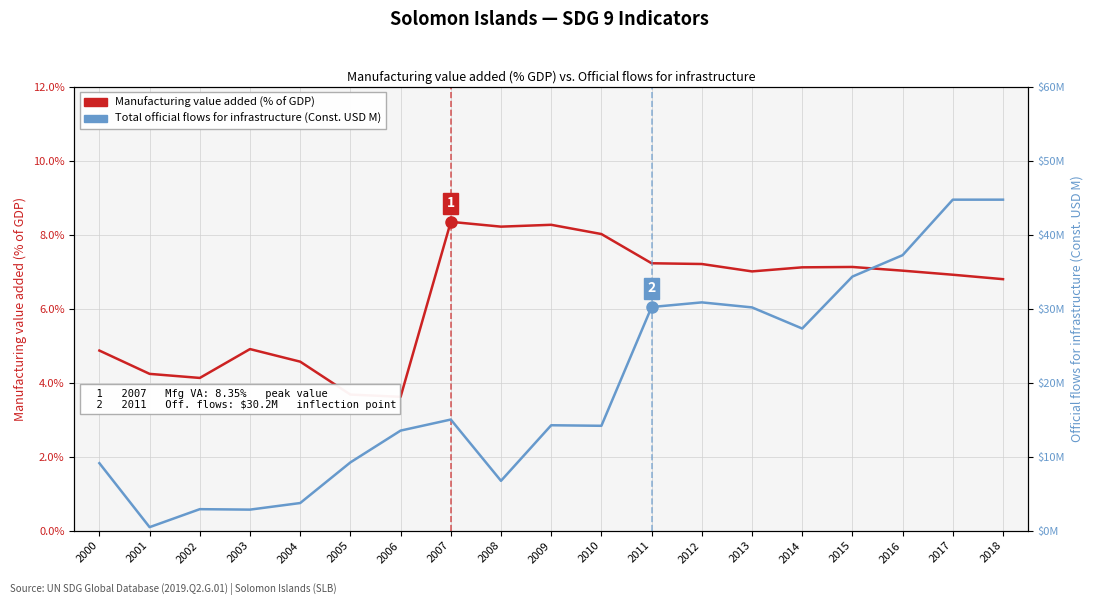

True or false: Manufacturing value added (% of GDP) has more than 0 points higher than both neighbors.

True